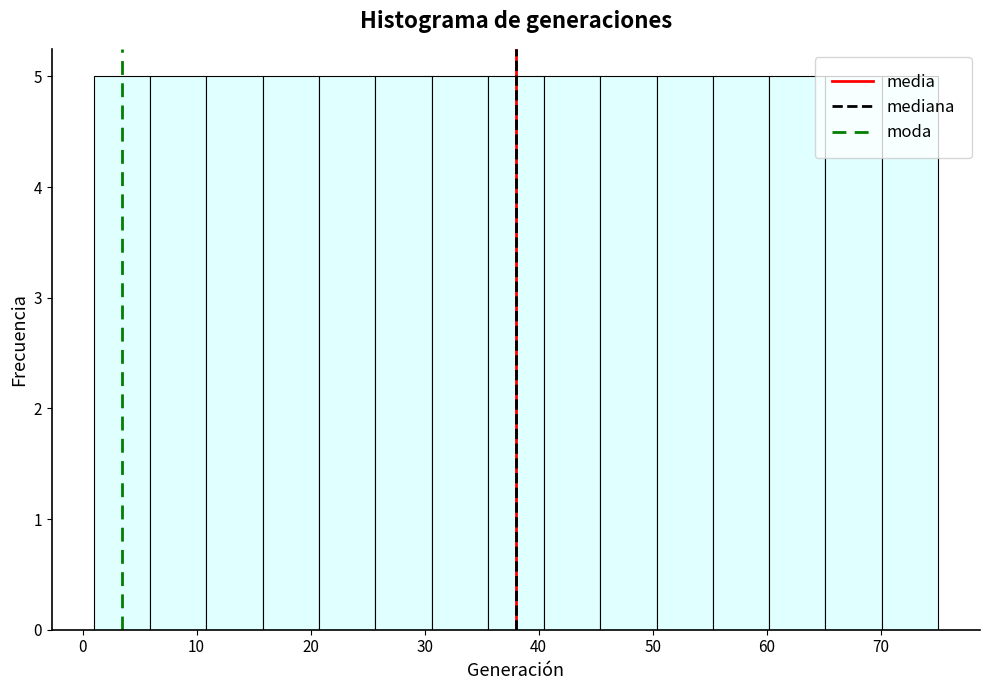

Reading left to right, list every bar in this chart as the range it spans on the x-axis followed by its height. Neither the bar edges nor the heights are printed on the chart, so give them approximately, as read against the axes.

1 to 6: 5
6 to 11: 5
11 to 16: 5
16 to 21: 5
21 to 26: 5
26 to 31: 5
31 to 36: 5
36 to 40: 5
40 to 45: 5
45 to 50: 5
50 to 55: 5
55 to 60: 5
60 to 65: 5
65 to 70: 5
70 to 75: 5